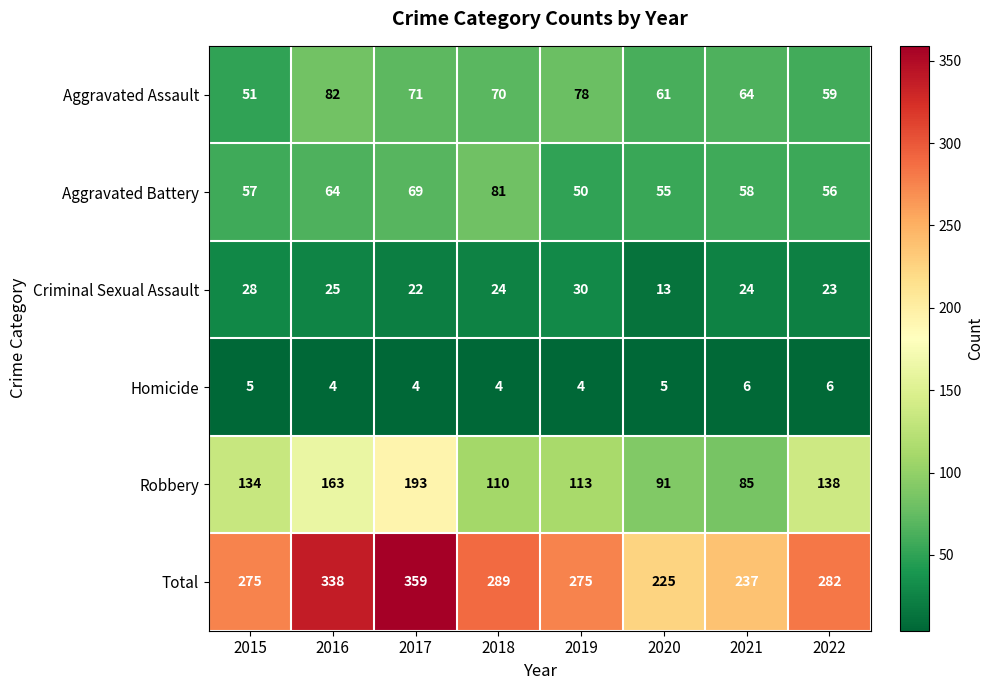

What is the average value of the Criminal Sexual Assault series?

24